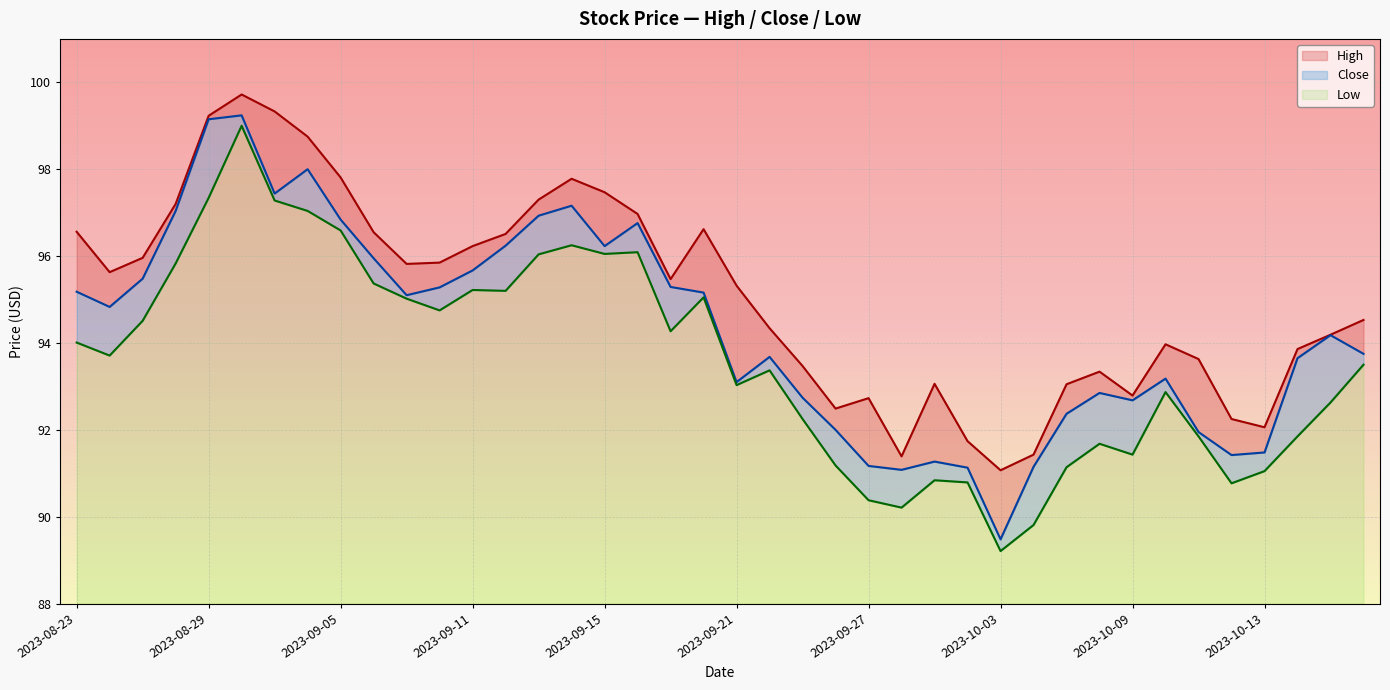

At which label is Close closest to 94?

2023-10-17